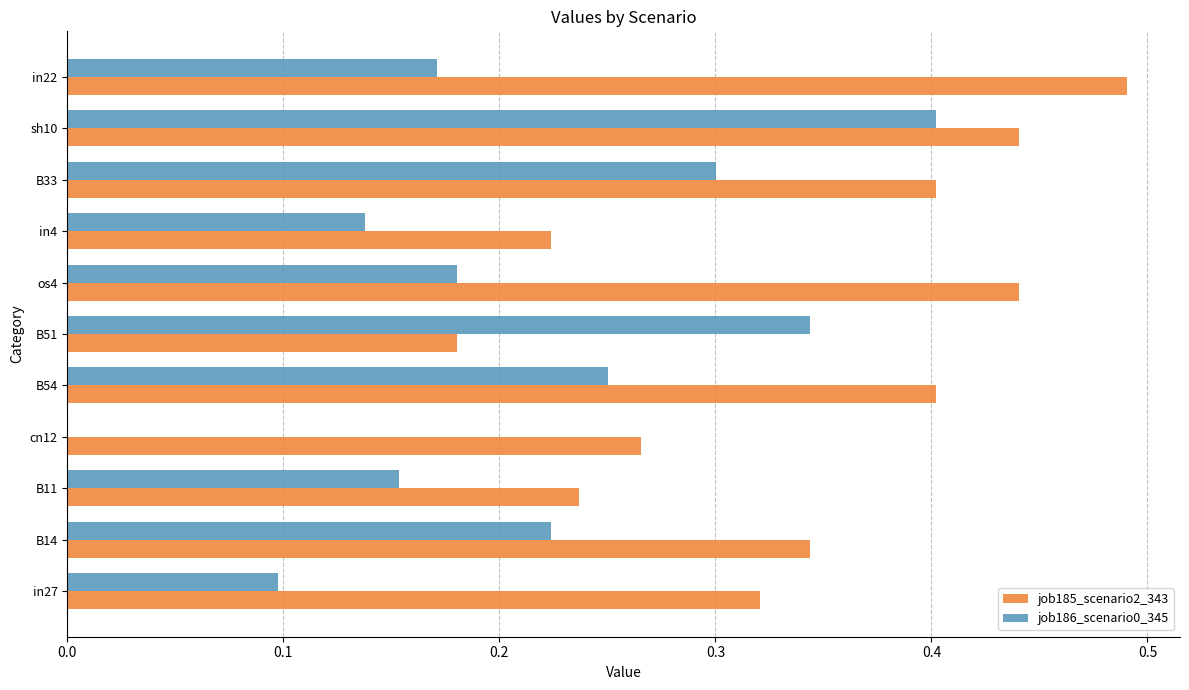

The job186_scenario0_345 series shows 0.3 at B51. True or false?

True